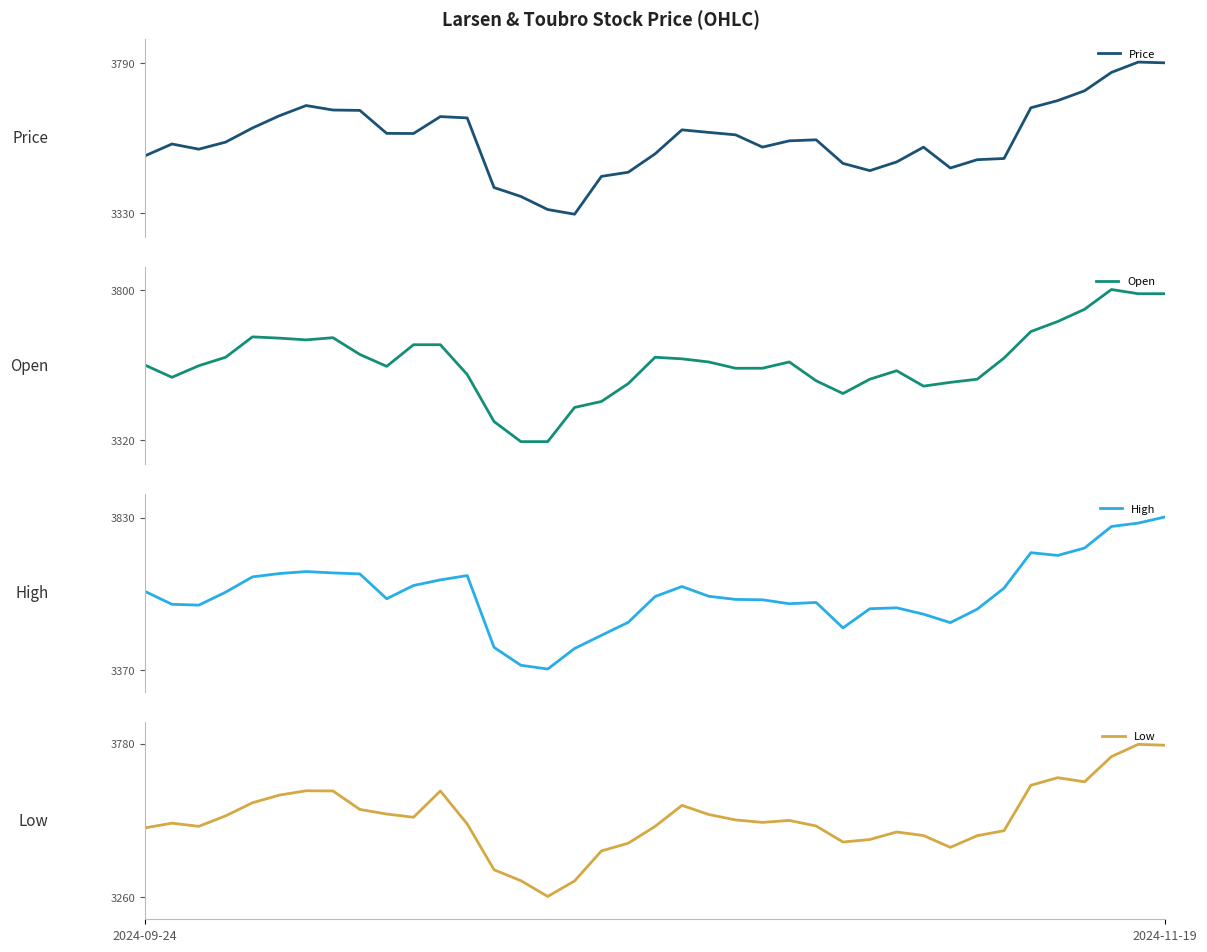

Where is the first local minimum for Low?

2